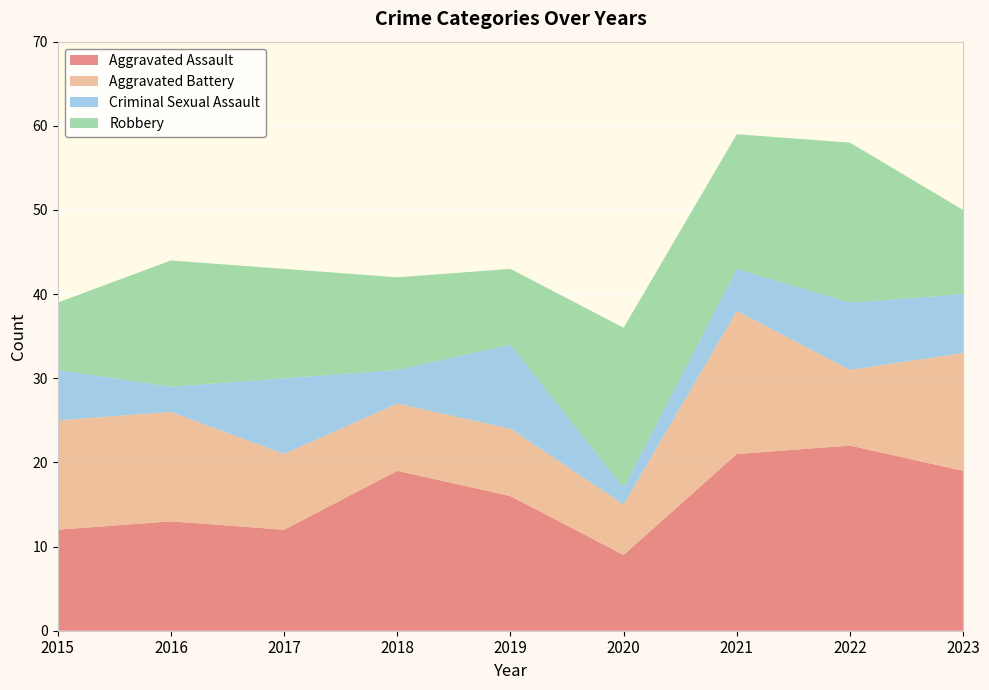

Reading left to right, transcribe all the data shown in this chart.

Aggravated Assault: 2015=12	2016=13	2017=12	2018=19	2019=16	2020=9	2021=21	2022=22	2023=19
Aggravated Battery: 2015=13	2016=13	2017=9	2018=8	2019=8	2020=6	2021=17	2022=9	2023=14
Criminal Sexual Assault: 2015=6	2016=3	2017=9	2018=4	2019=10	2020=2	2021=5	2022=8	2023=7
Robbery: 2015=8	2016=15	2017=13	2018=11	2019=9	2020=19	2021=16	2022=19	2023=10